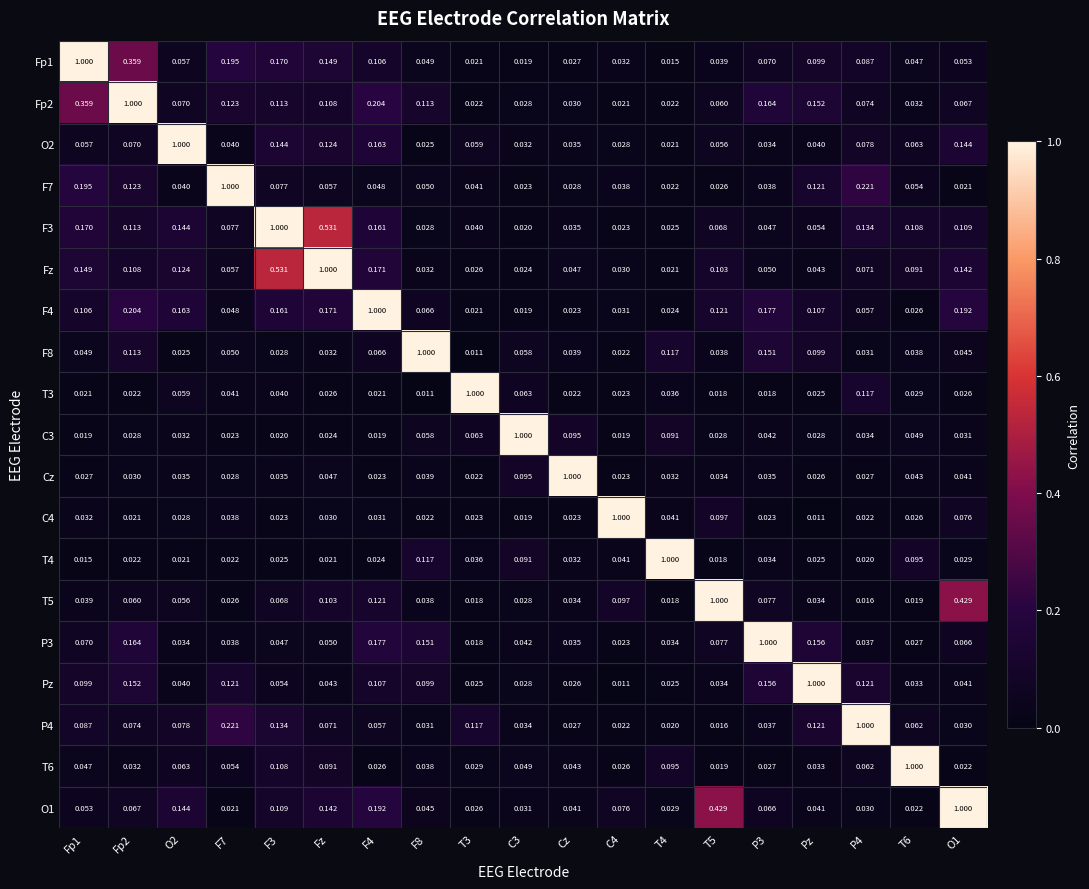

Is the value of Pz at O1 greater than the value of Cz at Fp2?

Yes